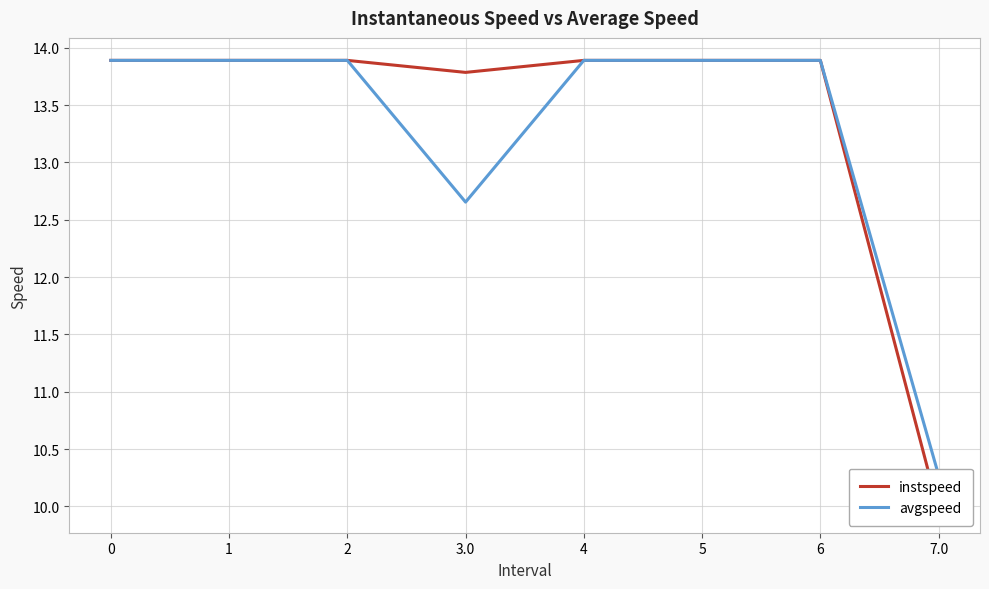

True or false: avgspeed has a value of 9.1 at 1.

False